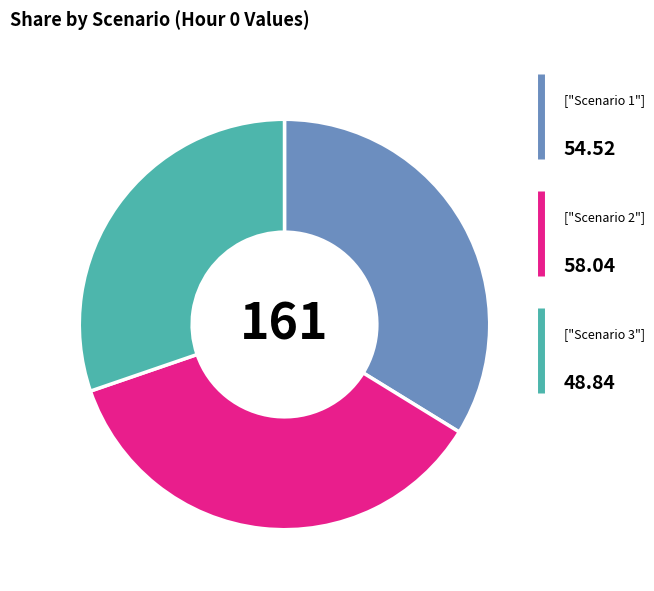

Is there a majority slice in this chart?

No